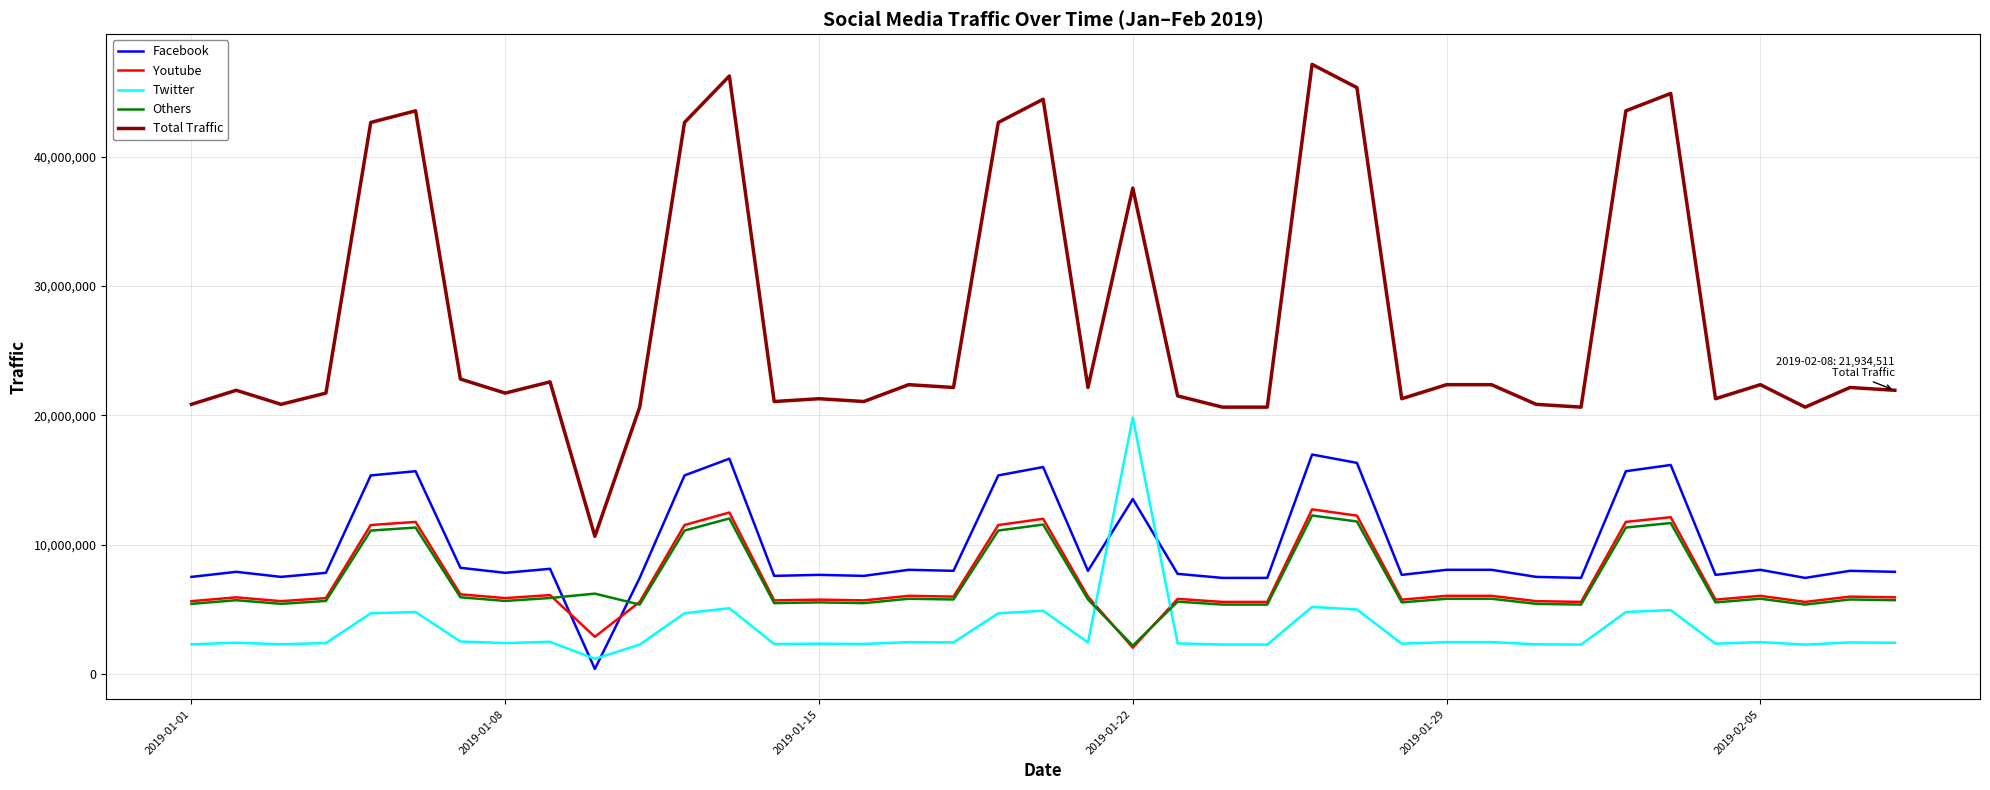

True or false: Total Traffic and Twitter intersect in this chart.

False